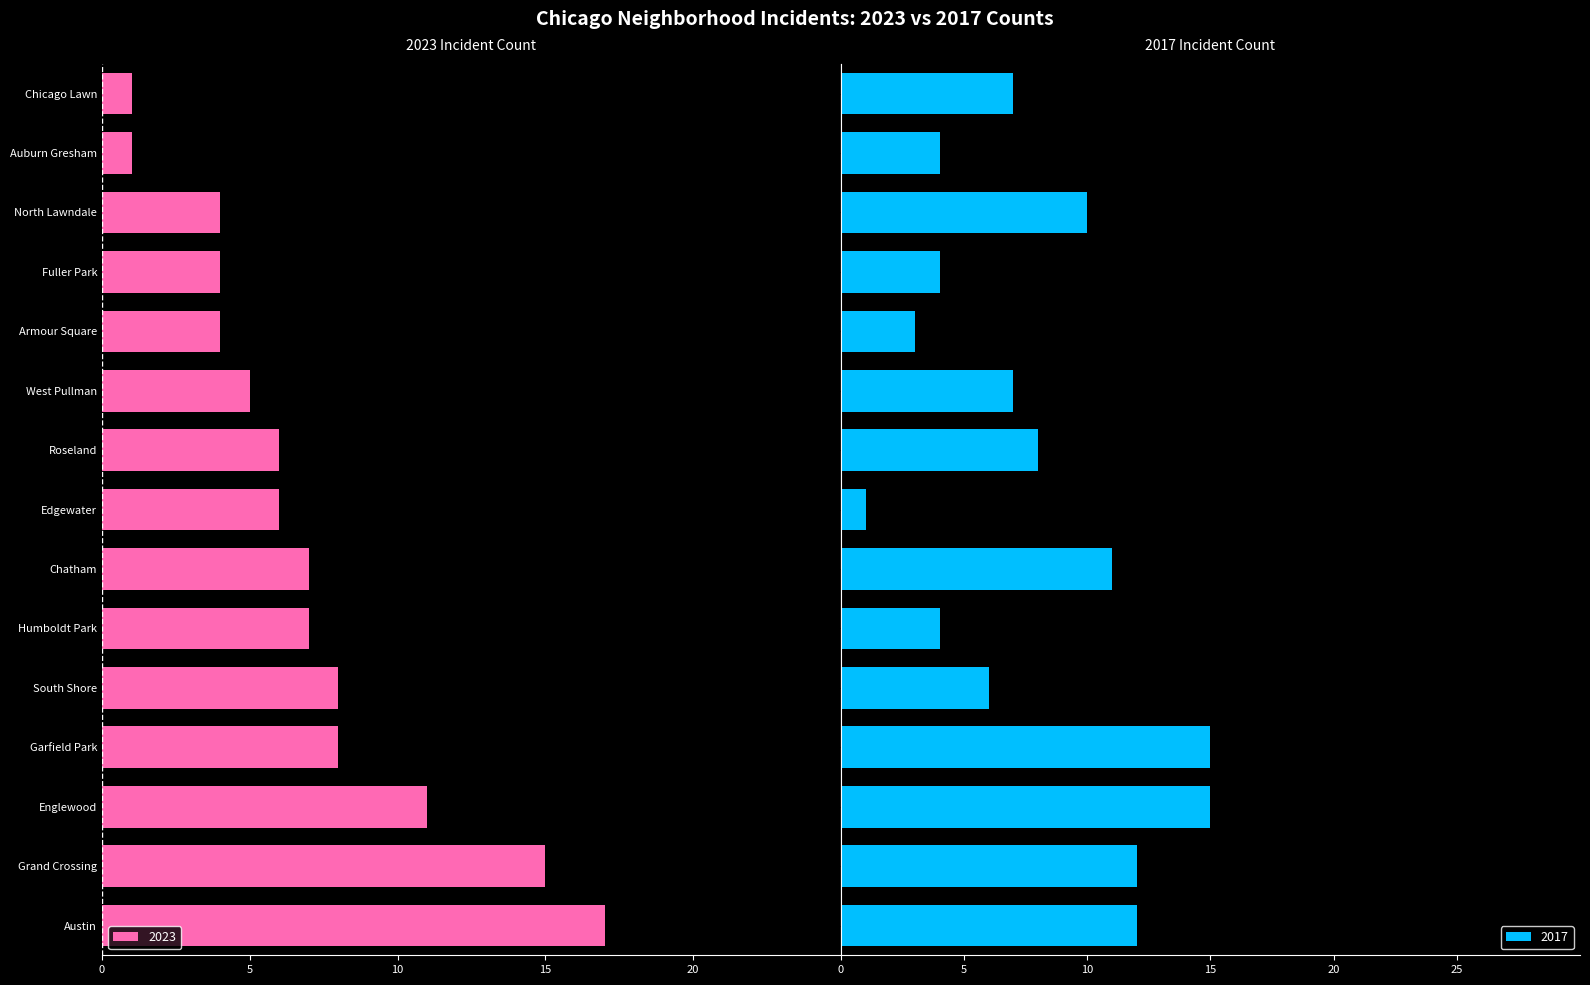

The value of 2017 at Edgewater is 0. True or false?

False